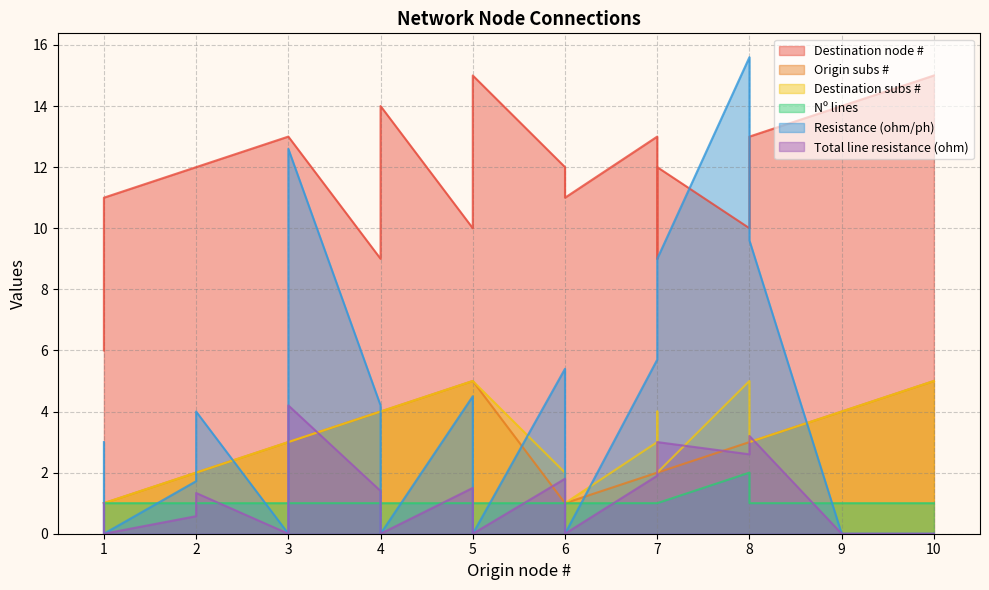

Reading right to left, extract all data points from this chart.

Destination node #: 10=15.0	5=15.0	5=10.0	9=14.0	4=14.0	4=9.0	8=13.0	3=13.0	3=13.0	7=12.0	2=12.0	2=12.0	6=11.0	1=11.0	1=6.0	8=10.0	7=9.0	7=13.0	6=12.0
Origin subs #: 10=5.0	5=5.0	5=5.0	9=4.0	4=4.0	4=4.0	8=3.0	3=3.0	3=3.0	7=2.0	2=2.0	2=2.0	6=1.0	1=1.0	1=1.0	8=3.0	7=2.0	7=2.0	6=1.0
Destination subs #: 10=5.0	5=5.0	5=5.0	9=4.0	4=4.0	4=4.0	8=3.0	3=3.0	3=3.0	7=2.0	2=2.0	2=2.0	6=1.0	1=1.0	1=1.0	8=5.0	7=4.0	7=3.0	6=2.0
Nº lines: 10=1.0	5=1.0	5=1.0	9=1.0	4=1.0	4=1.0	8=1.0	3=1.0	3=1.0	7=1.0	2=1.0	2=1.0	6=1.0	1=1.0	1=1.0	8=2.0	7=1.0	7=1.0	6=1.0
Resistance (ohm/ph): 10=0.0	5=0.0	5=4.5	9=0.0	4=0.0	4=4.2	8=9.6	3=12.6	3=0.0	7=9.0	2=4.0	2=1.7	6=0.0	1=0.0	1=3.0	8=15.6	7=7.5	7=5.7	6=5.4
Total line resistance (ohm): 10=0.0	5=0.0	5=1.5	9=0.0	4=0.0	4=1.4	8=3.2	3=4.2	3=0.0	7=3.0	2=1.3	2=0.6	6=0.0	1=0.0	1=1.0	8=2.6	7=2.5	7=1.9	6=1.8